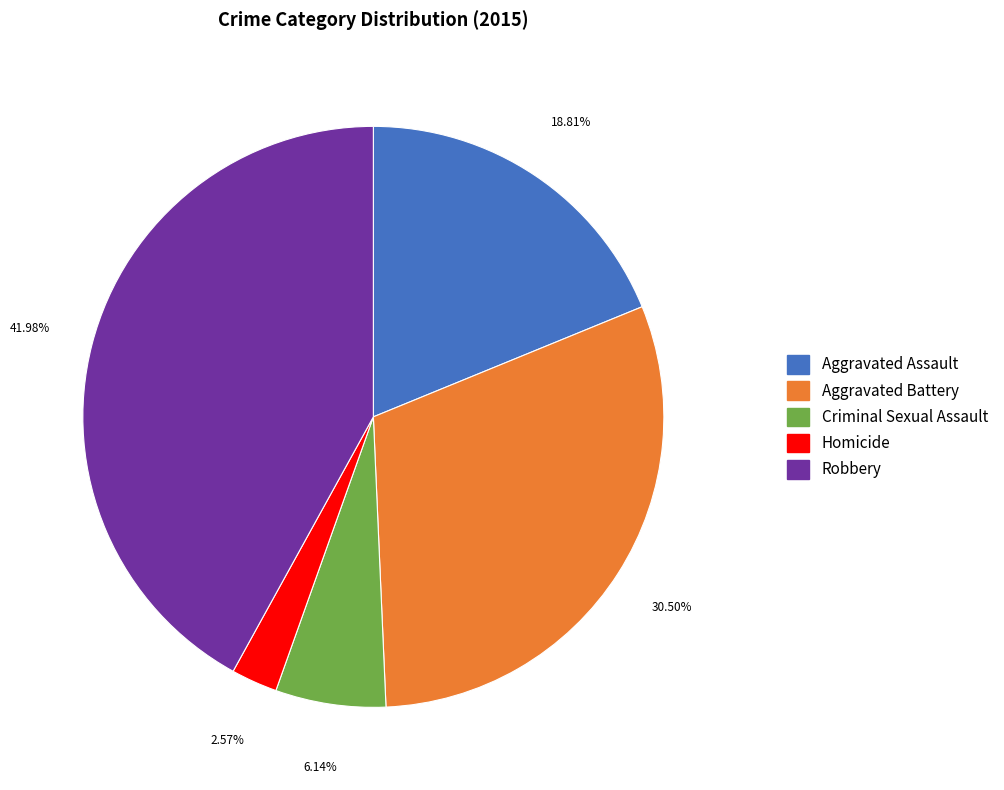

Which has a higher value, Robbery or Criminal Sexual Assault?

Robbery